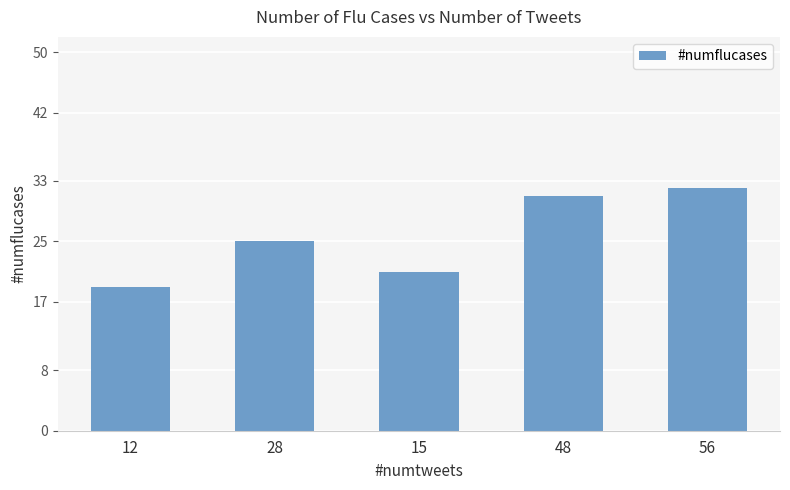

The chart shows a value of 53 at 48. True or false?

False